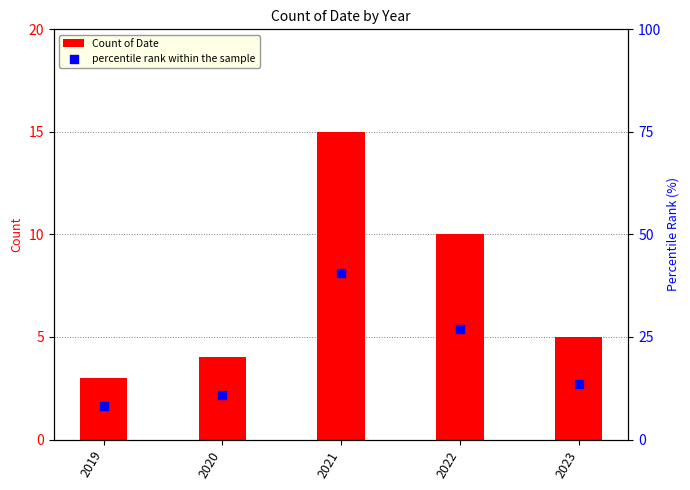

At which category is the sum across all series the highest?

2021